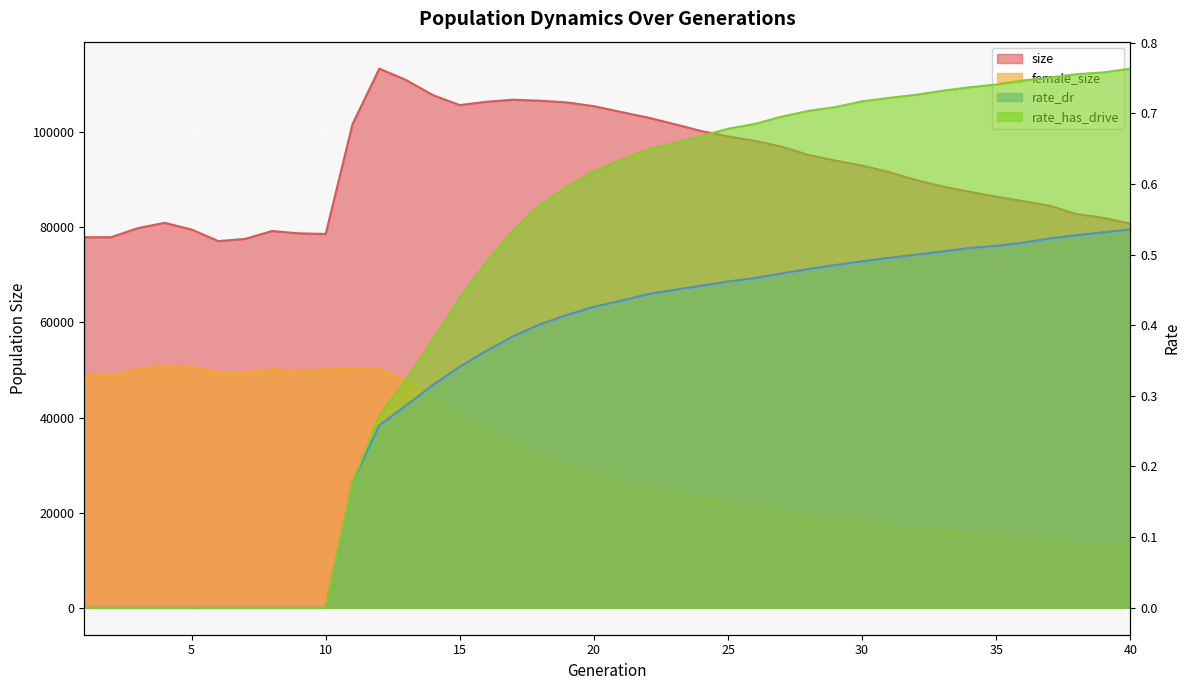

What is the lowest value of the size series?

77096.0